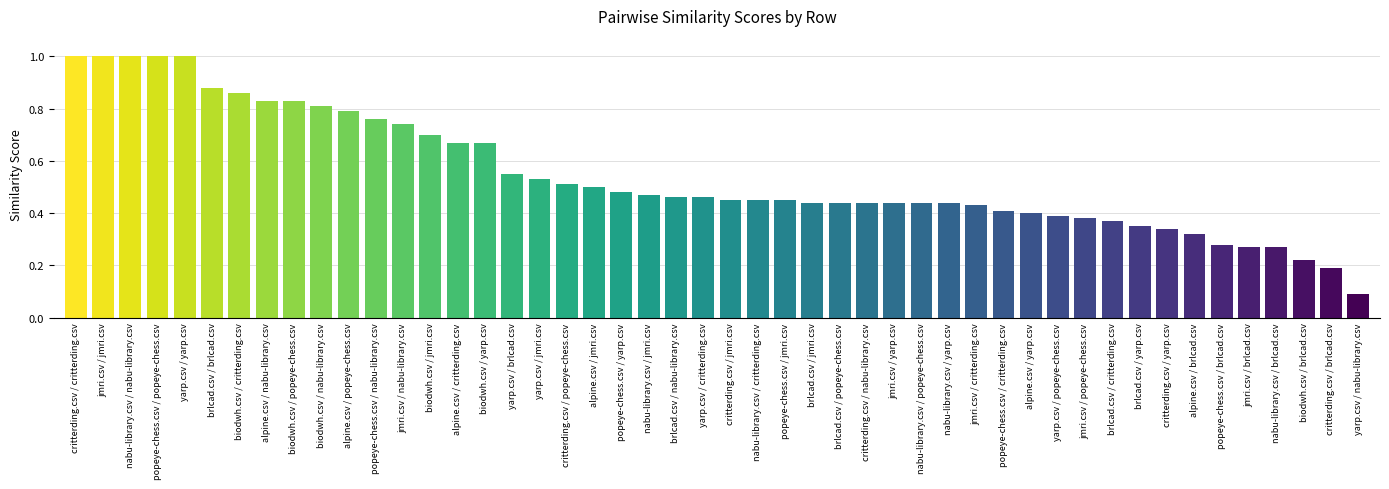

What is the sum of the values at brlcad.csv / yarp.csv and alpine.csv / nabu-library.csv?

1.2